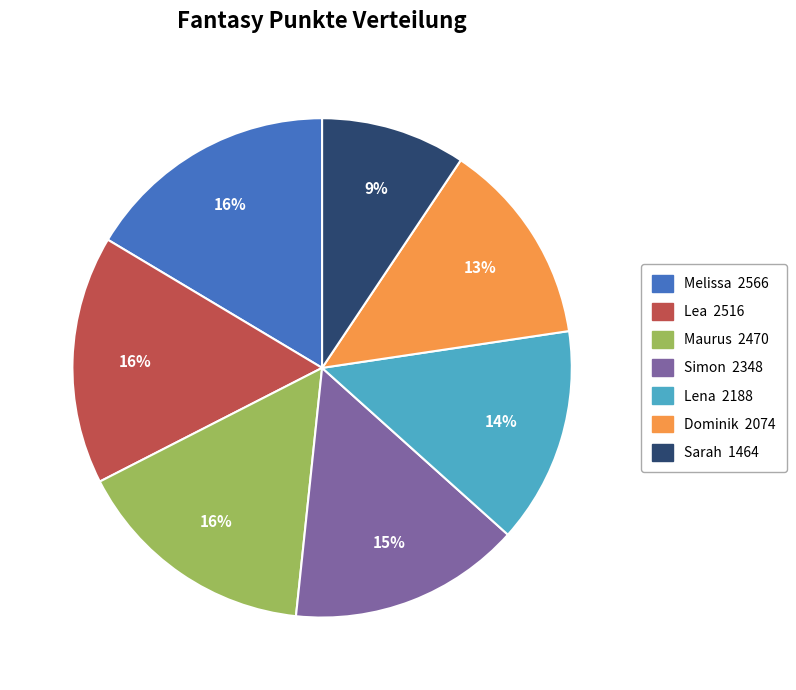

How many segments does this pie chart have?

7